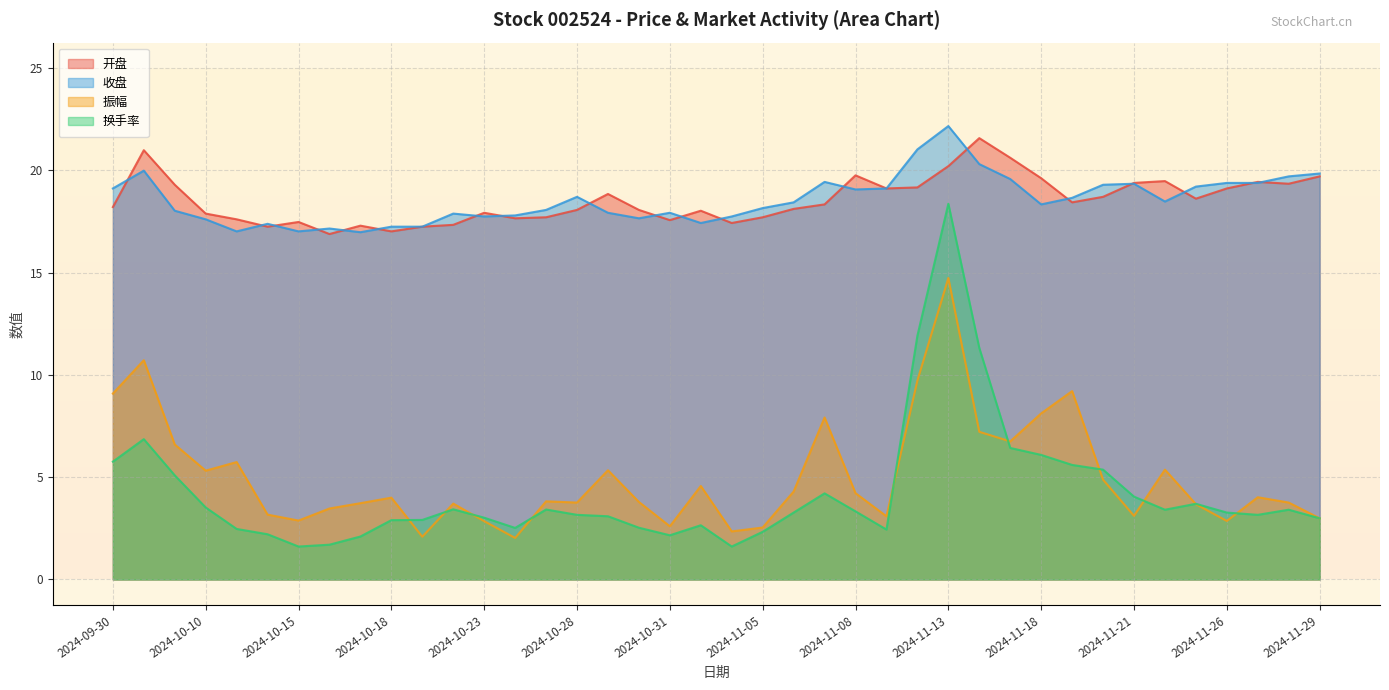

Which series changed the most between 2024-11-07 and 2024-11-12?

换手率